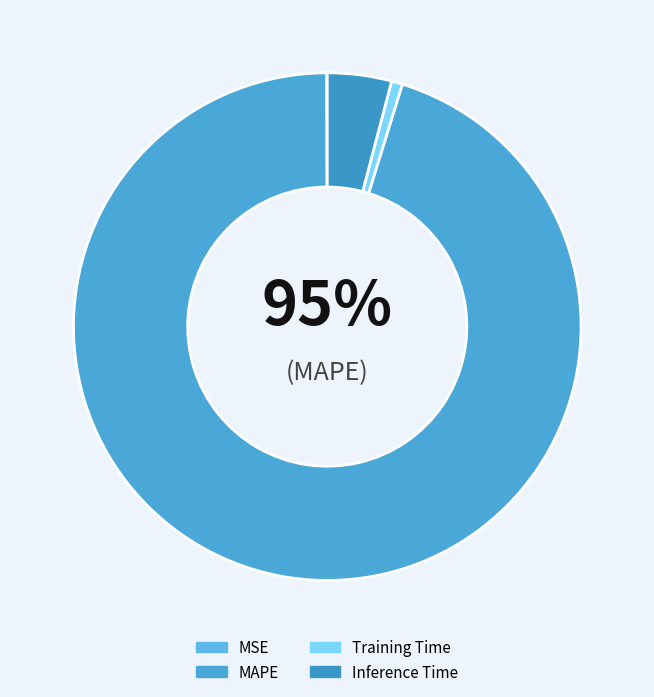

What is the largest slice in the pie chart?

MAPE